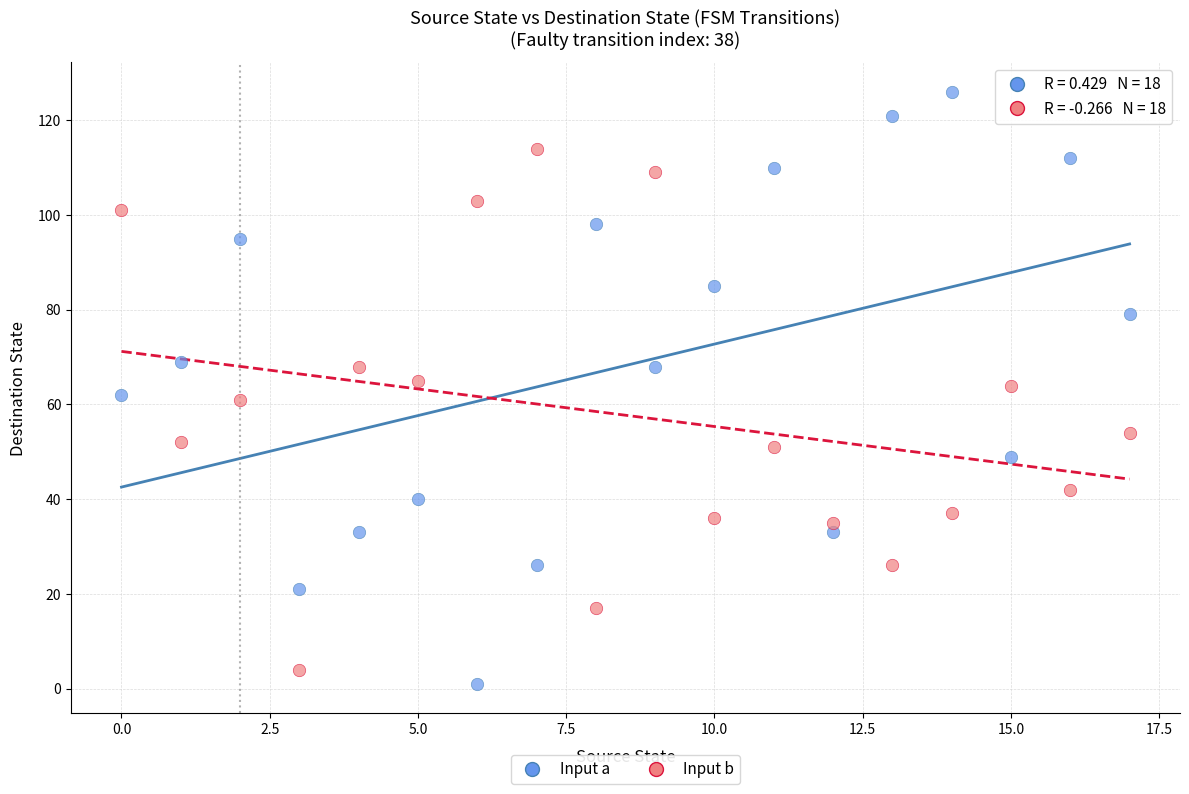

Which series has the largest Y range (max minus min)?

Input a